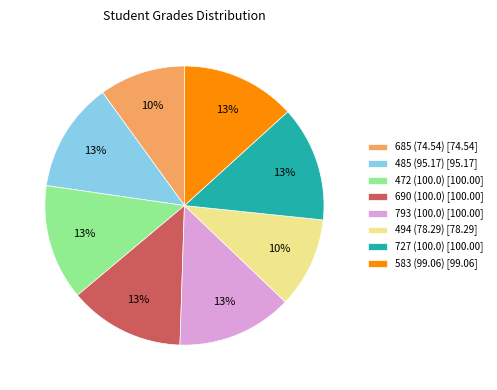

How many segments does this pie chart have?

8